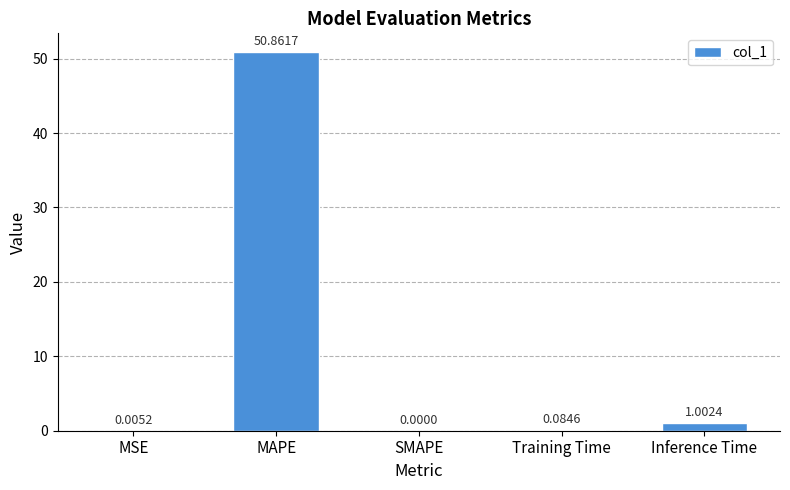

What is the maximum value shown in the chart?

50.9